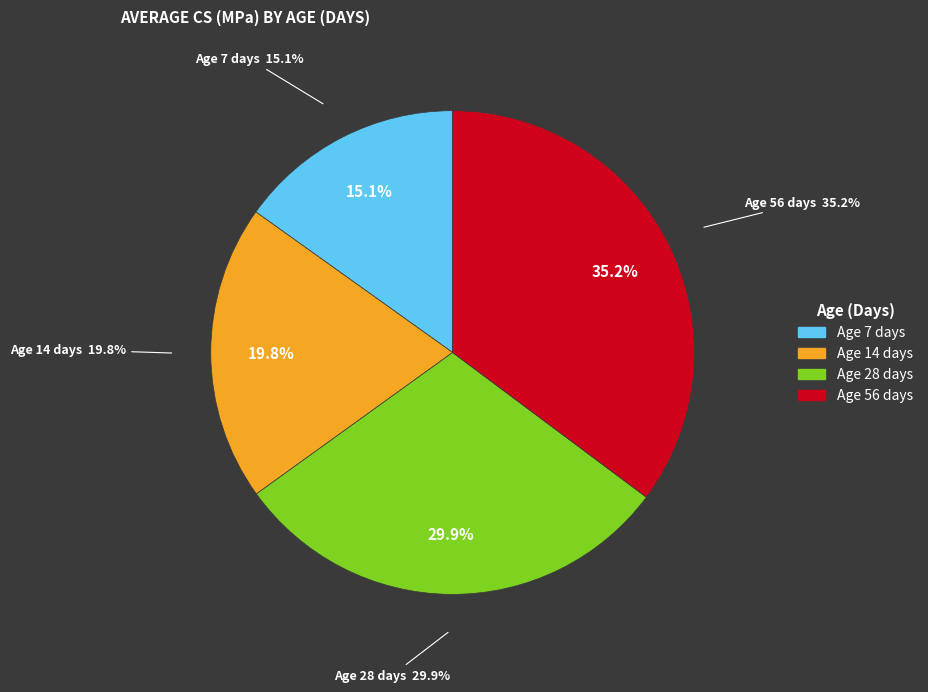

Do 28 and 4 together represent more than half of the pie?

No